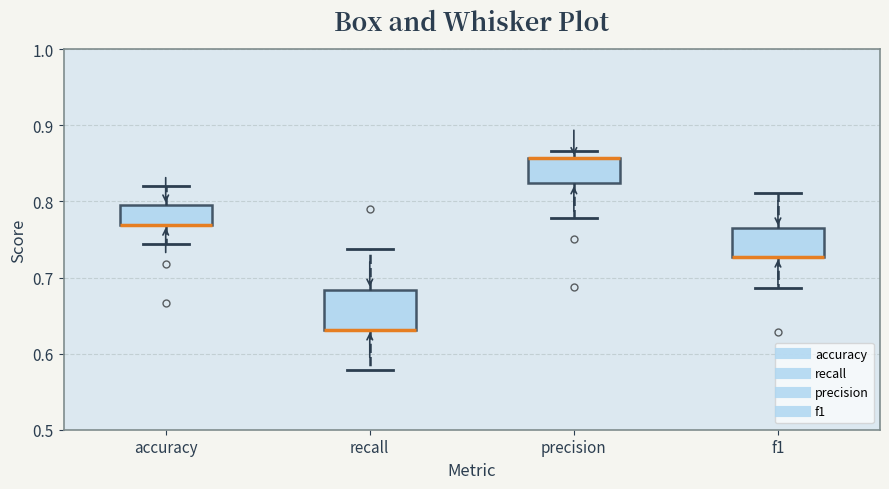

Where is the upper edge of the box for precision on the y-axis? The values are not printed on the chart, so give them approximately, as read against the axis.

0.86